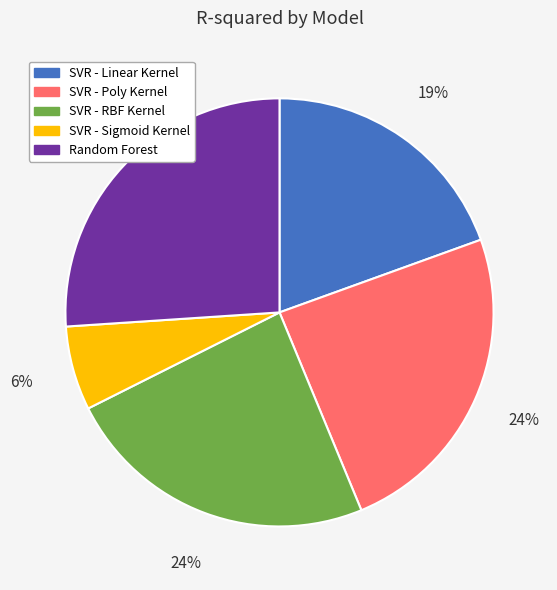

Count the number of slices in the pie.

5